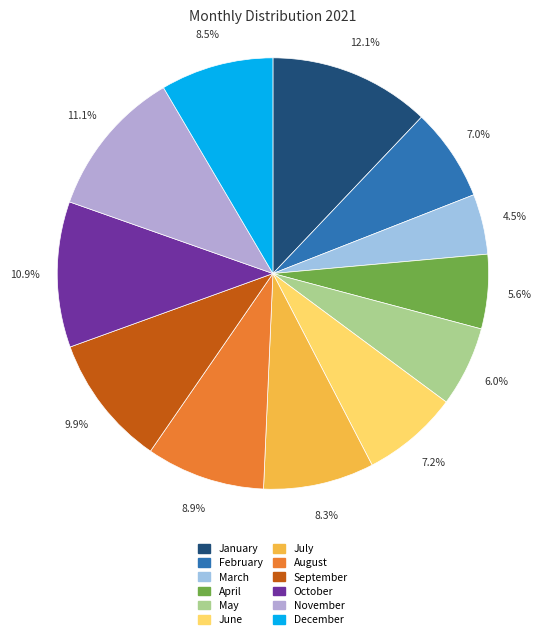

What percentage is NOT represented by June?

92.8%